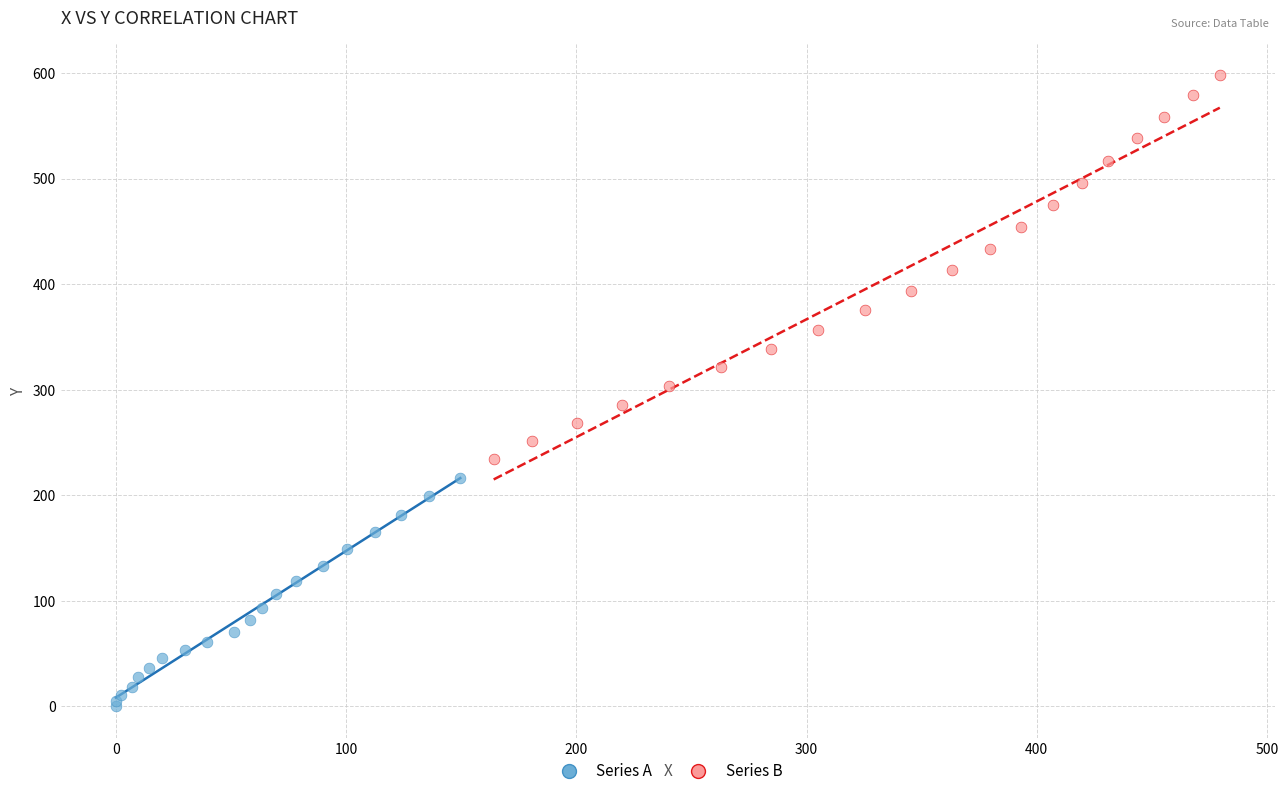

Which series has the largest Y range (max minus min)?

Series B